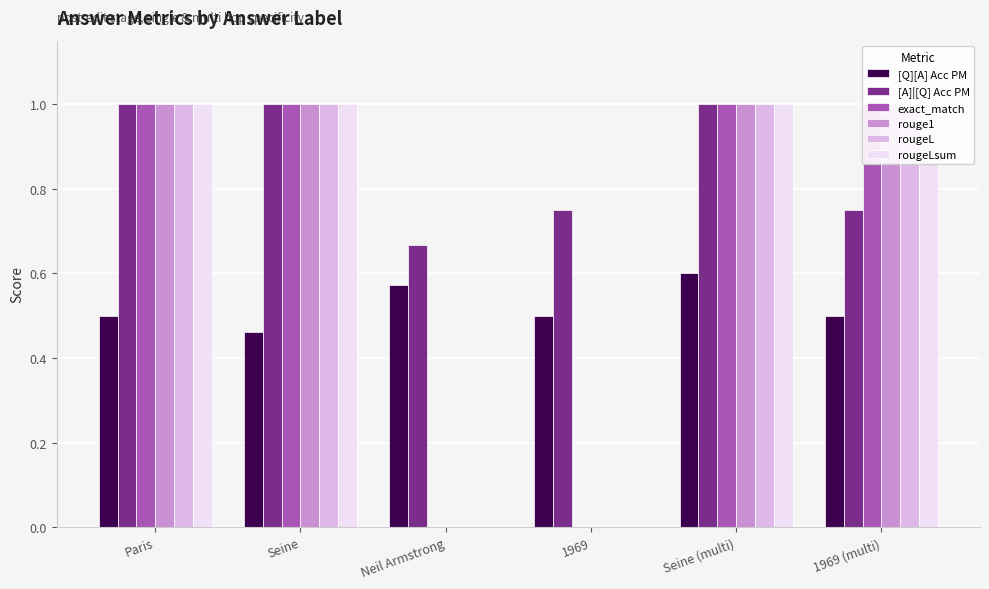

What is the difference between the highest and lowest values at Seine (multi)?

0.4